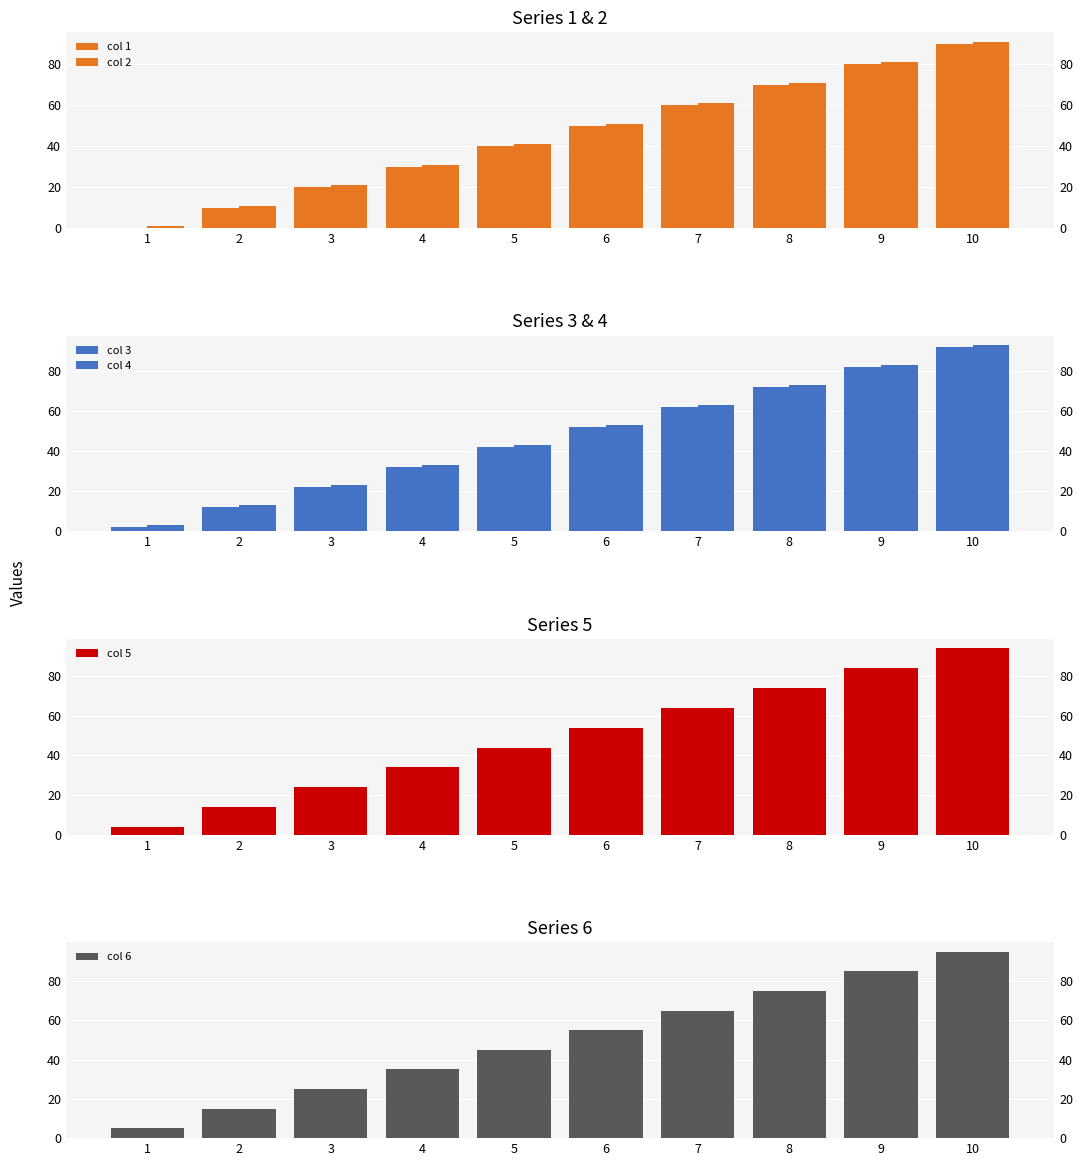

How many col 5 values are between 24 and 74?

6